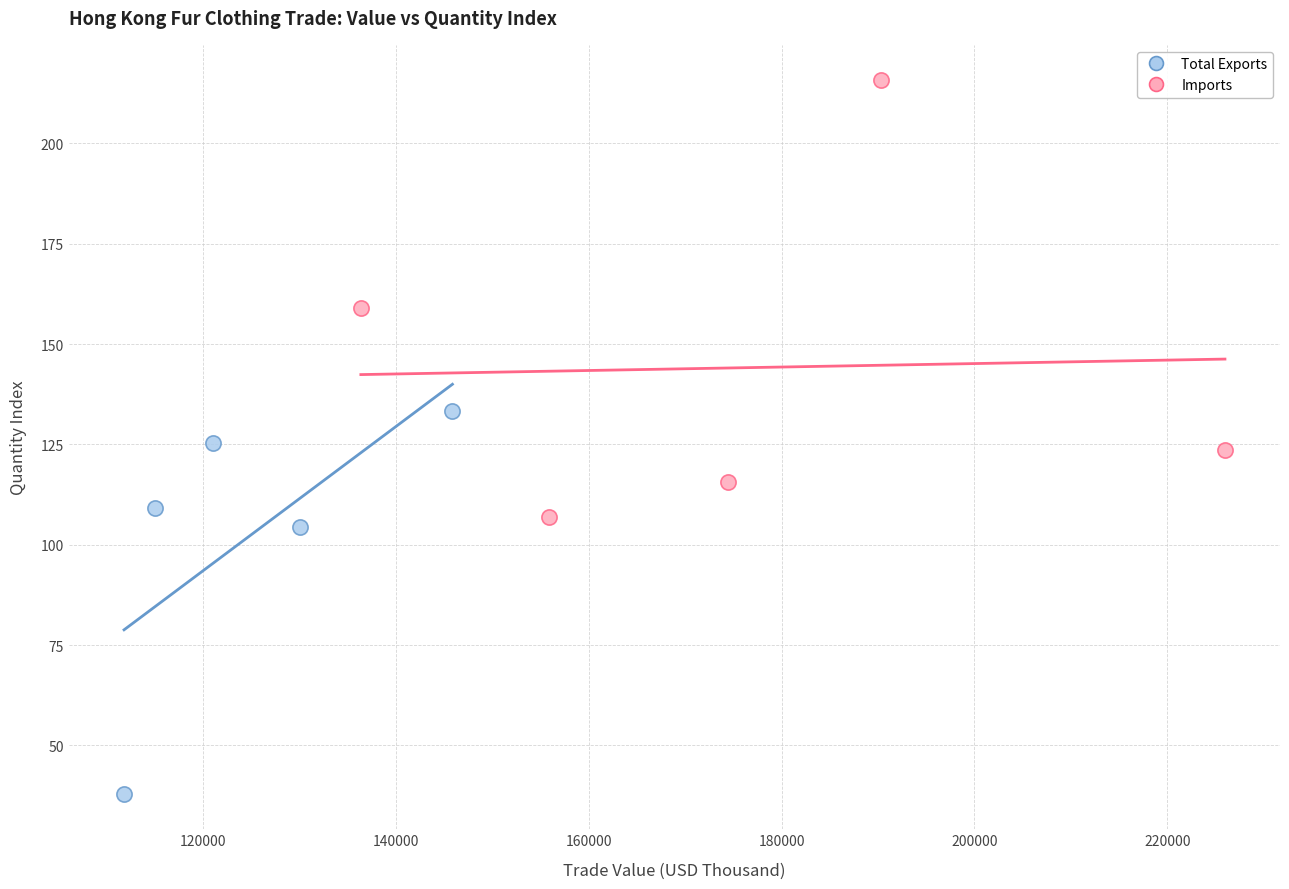

Which series contains the highest Y value?

Imports